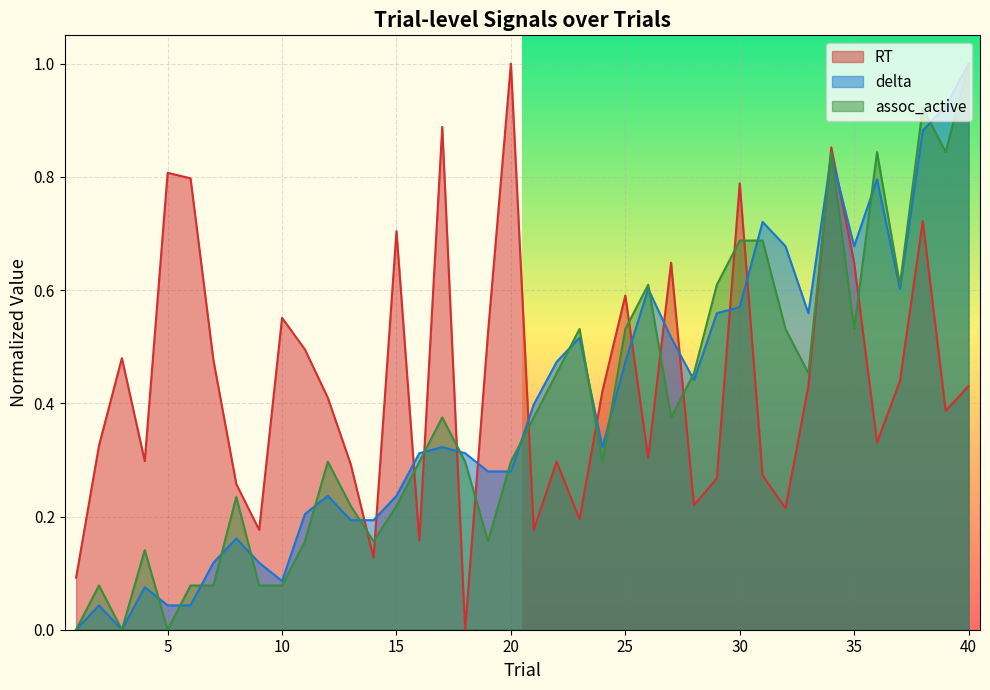

Reading right to left, what are all the values shown in this chart?

RT: 0.4	0.4	0.7	0.4	0.3	0.6	0.9	0.4	0.2	0.3	0.8	0.3	0.2	0.6	0.3	0.6	0.4	0.2	0.3	0.2	1.0	0.5	0.0	0.9	0.2	0.7	0.1	0.3	0.4	0.5	0.6	0.2	0.3	0.5	0.8	0.8	0.3	0.5	0.3	0.1
delta: 1.0	0.9	0.9	0.6	0.8	0.7	0.8	0.6	0.7	0.7	0.6	0.6	0.4	0.5	0.6	0.5	0.3	0.5	0.5	0.4	0.3	0.3	0.3	0.3	0.3	0.2	0.2	0.2	0.2	0.2	0.1	0.1	0.2	0.1	0.0	0.0	0.1	0.0	0.0	0.0
assoc_active: 1.0	0.8	0.9	0.6	0.8	0.5	0.8	0.5	0.5	0.7	0.7	0.6	0.5	0.4	0.6	0.5	0.3	0.5	0.5	0.4	0.3	0.2	0.3	0.4	0.3	0.2	0.2	0.2	0.3	0.2	0.1	0.1	0.2	0.1	0.1	0.0	0.1	0.0	0.1	0.0